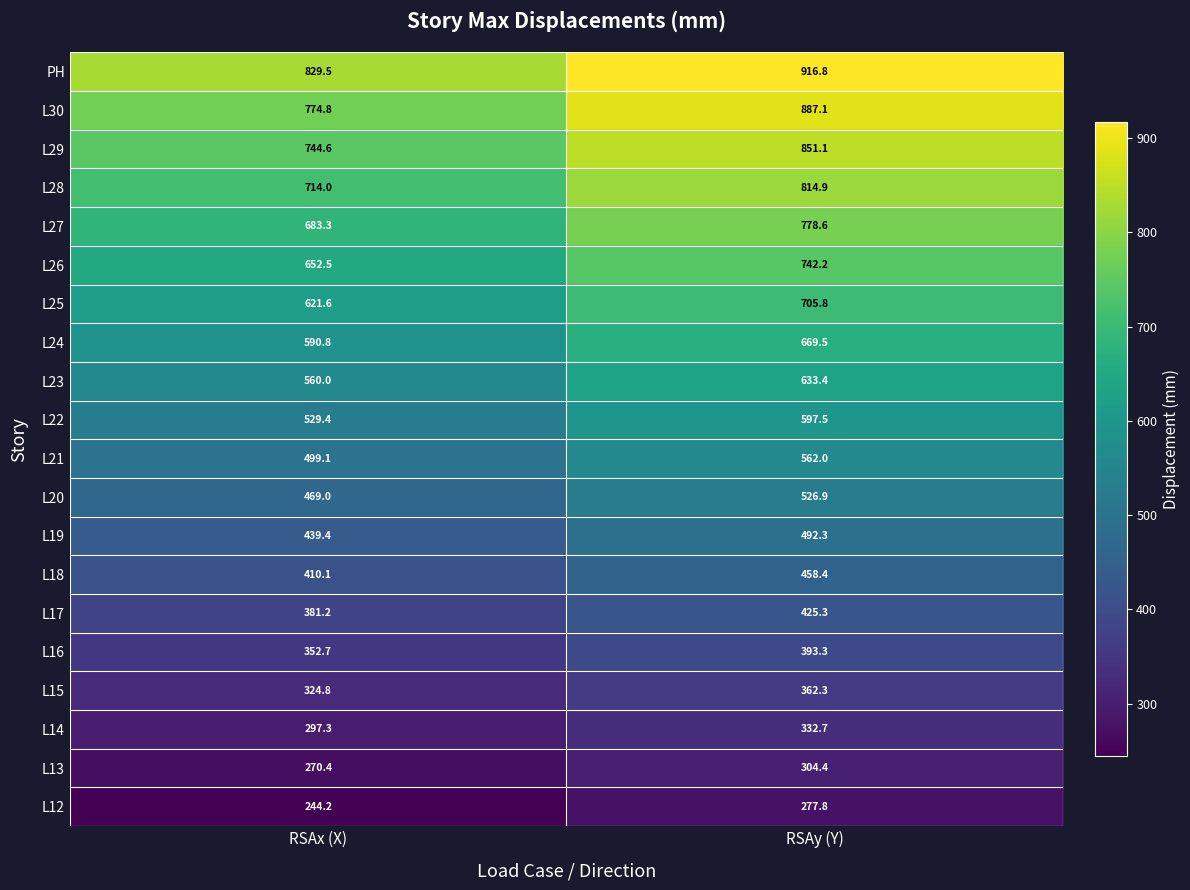

Count the number of data series in this chart.

20